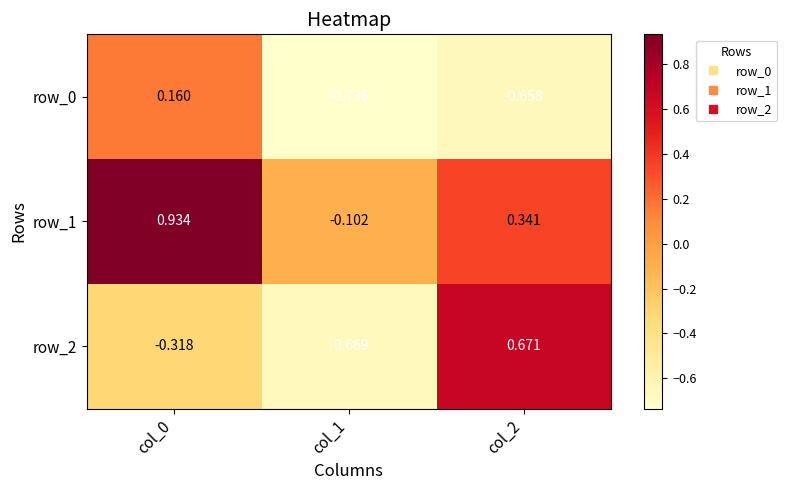

Is the value of row_1 at col_2 greater than the value of row_0 at col_0?

Yes